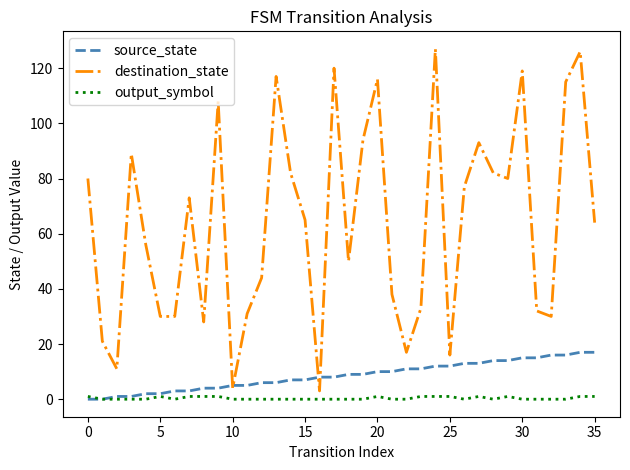

What is the lowest value of the destination_state series?

3